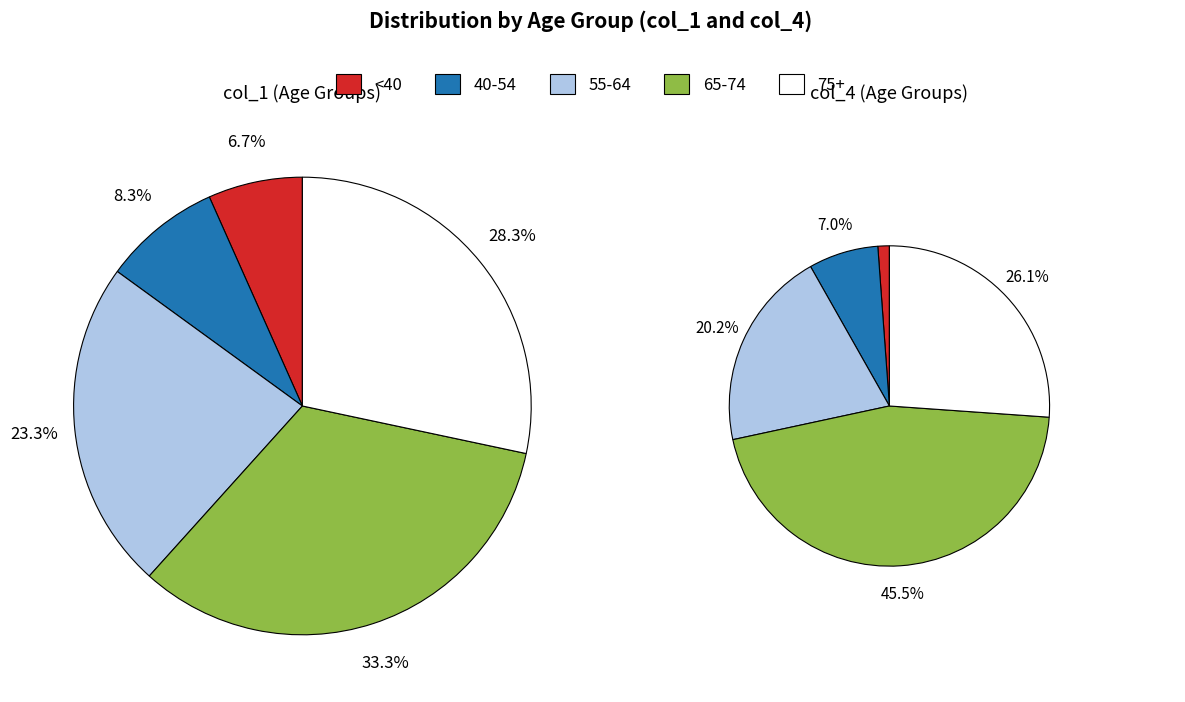

Does any single category account for the majority?

No